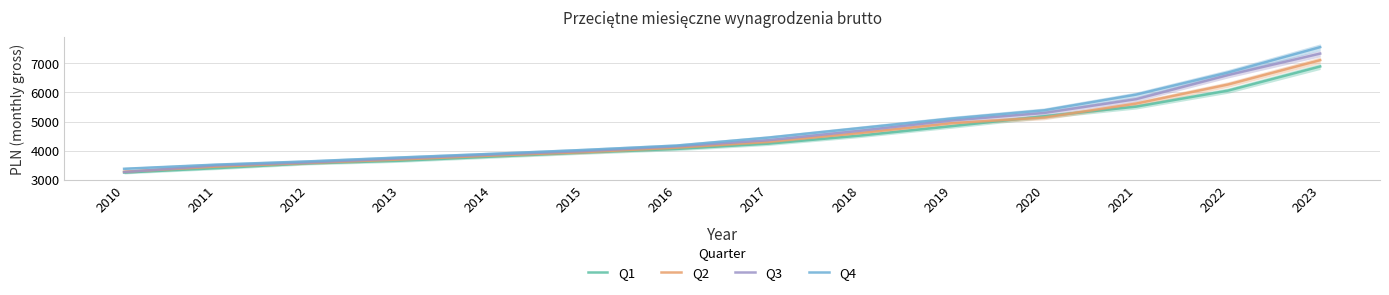

True or false: Q1 has more than 1 points higher than both neighbors.

False